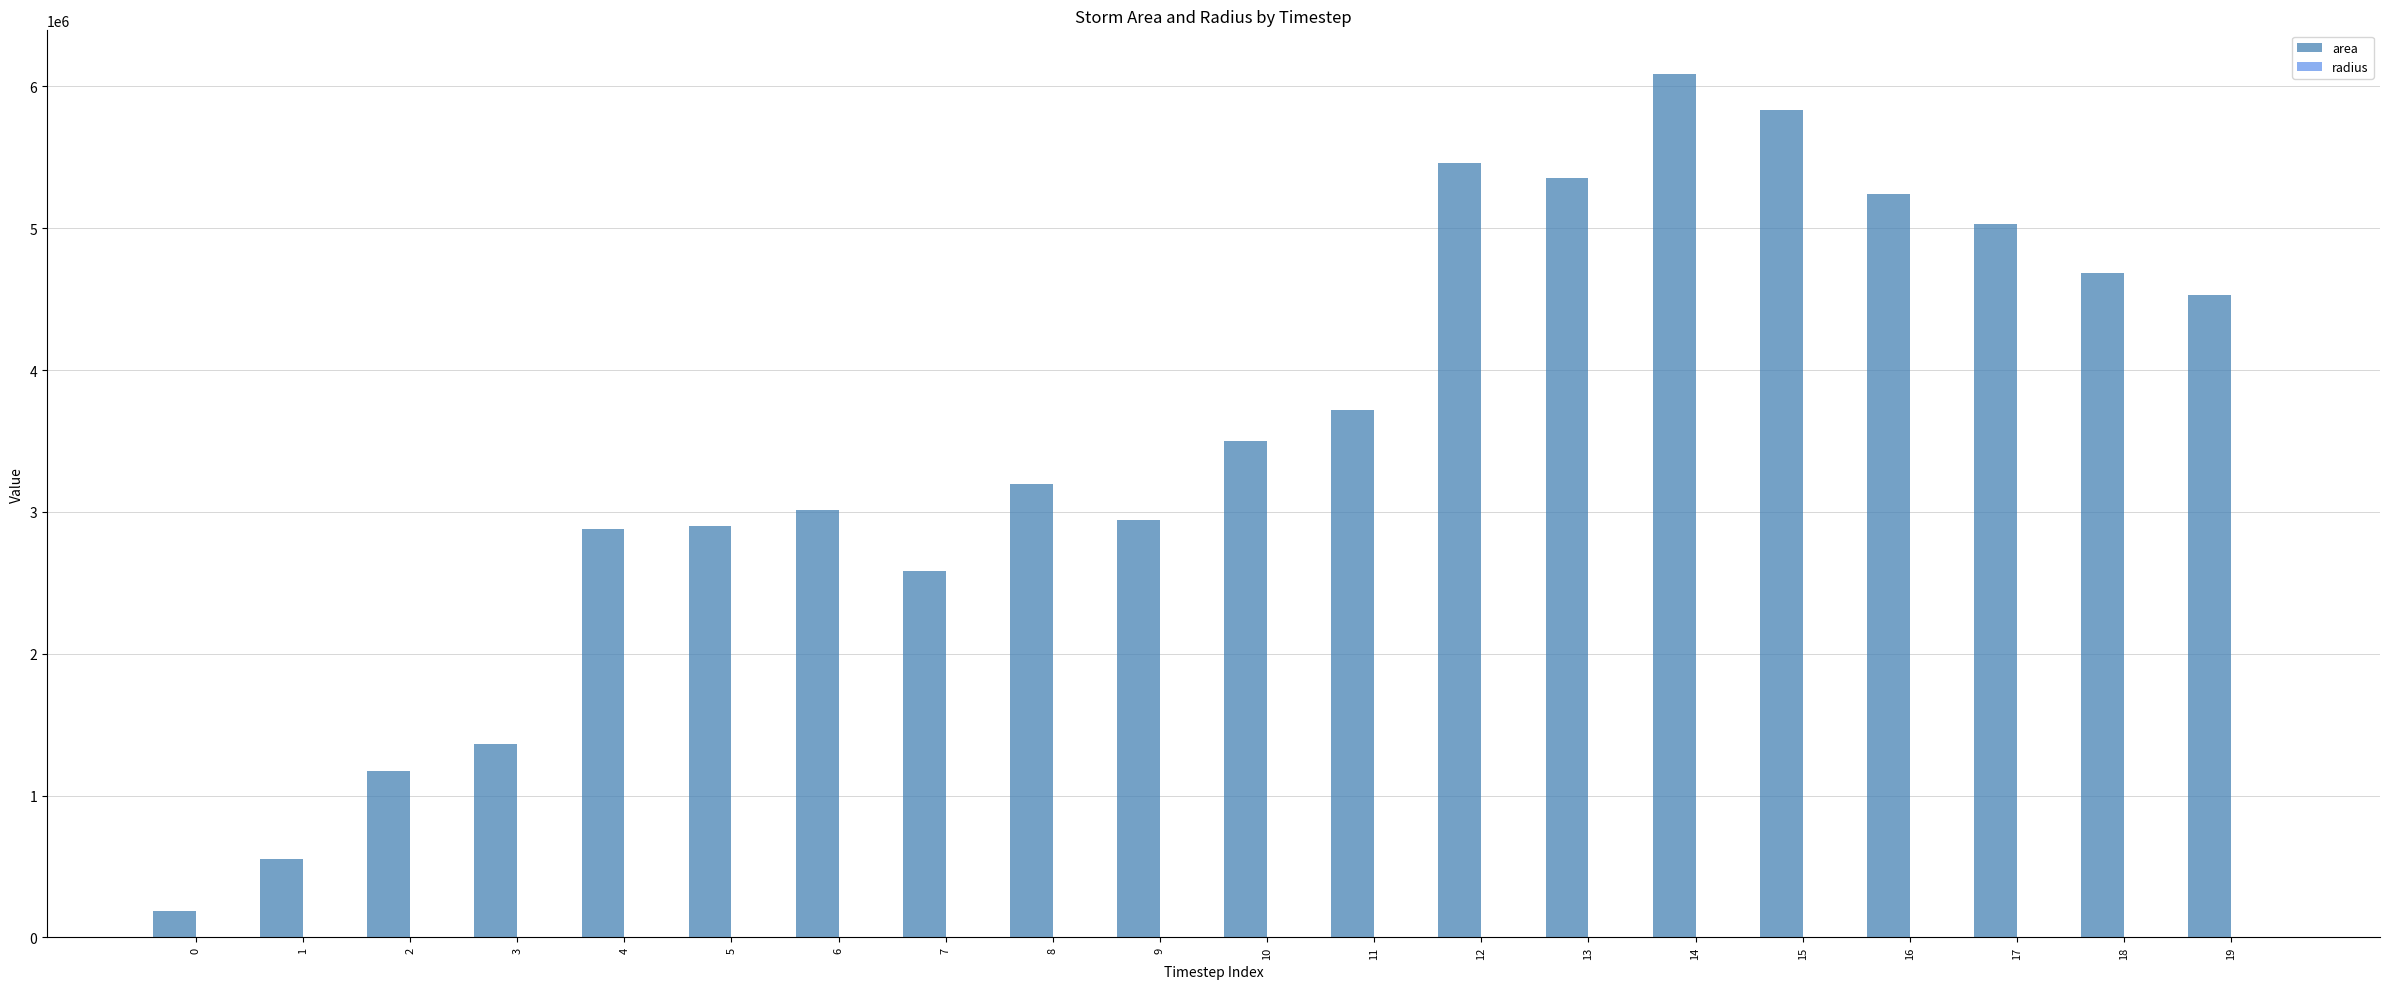

What is the sum of all area values?

70227500.0